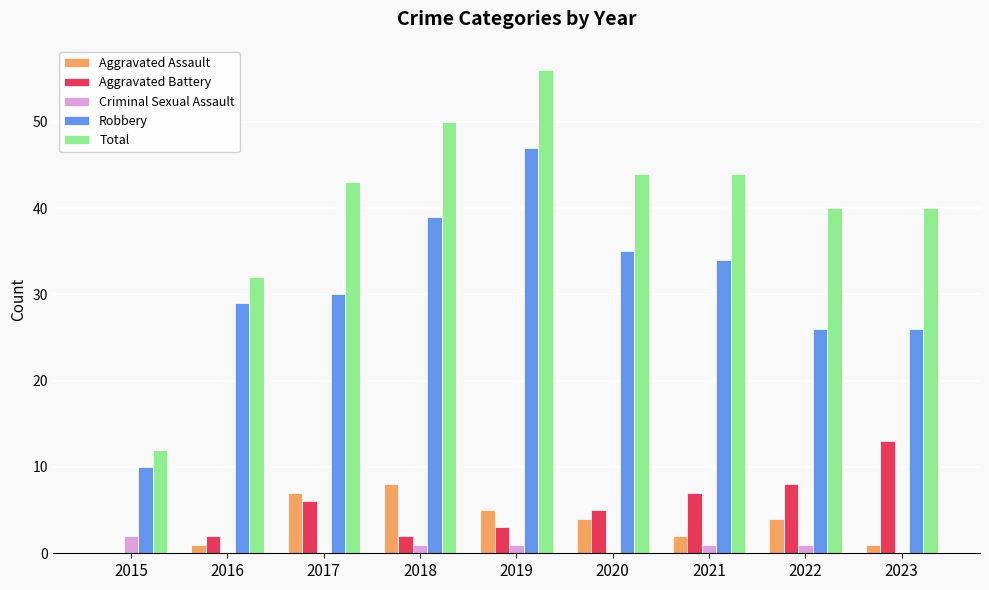

What is the sum of all Aggravated Battery values?

46